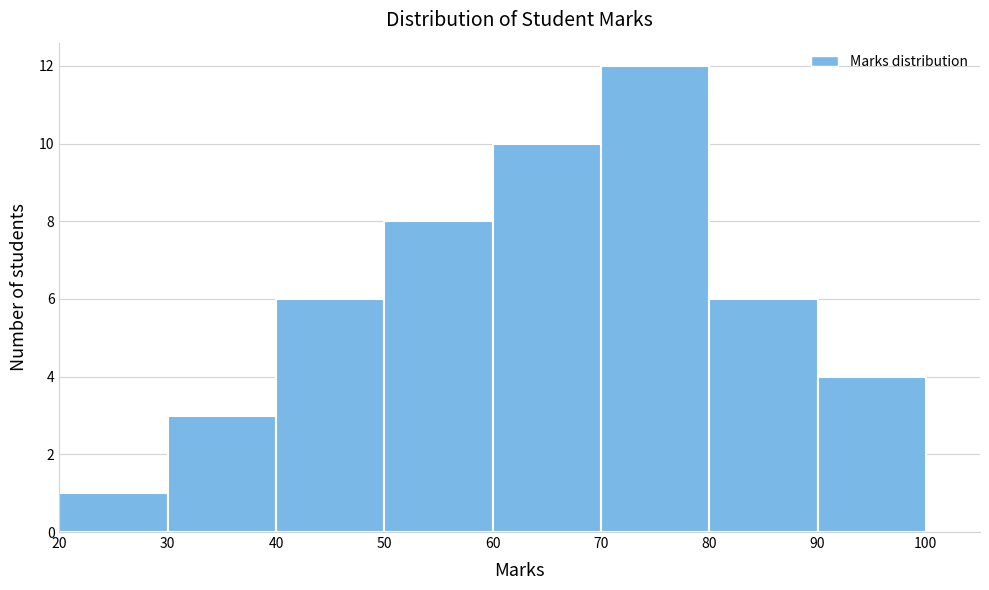

Reading left to right, transcribe this chart: for each bar, give the range it covers on the x-axis and its height. The values are not printed on the chart, so give them approximately, as read against the axis.

20 to 30: 1
30 to 40: 3
40 to 50: 6
50 to 60: 8
60 to 70: 10
70 to 80: 12
80 to 90: 6
90 to 100: 4